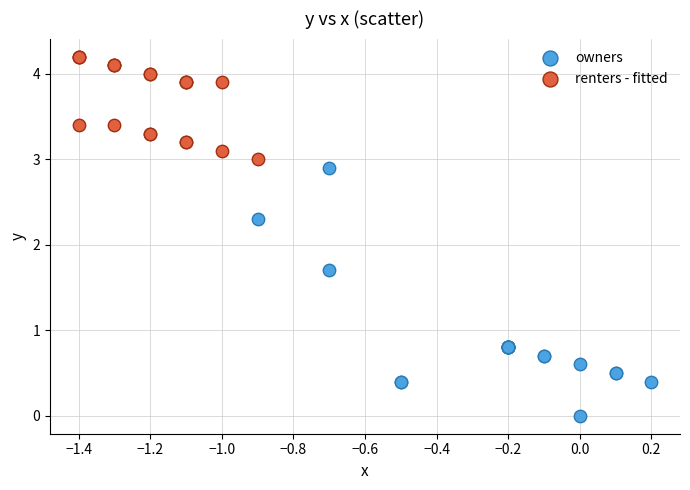

Which series contains the lowest Y value?

owners